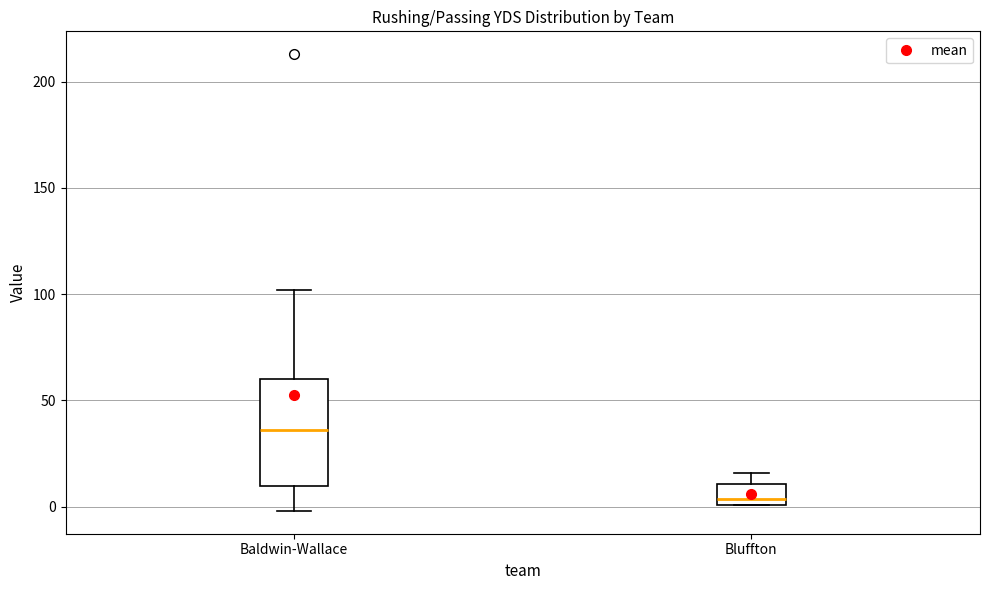

Reading left to right, transcribe this box plot: for each box, give where its median line is, the range the box spans, and where its two whiskers end, as read against the y-axis. The values are not printed on the chart, so give them approximately, as read against the axis.

Baldwin-Wallace: median 35, box 10 to 60, whiskers 0 to 100
Bluffton: median 5, box 0 to 10, whiskers 0 to 15